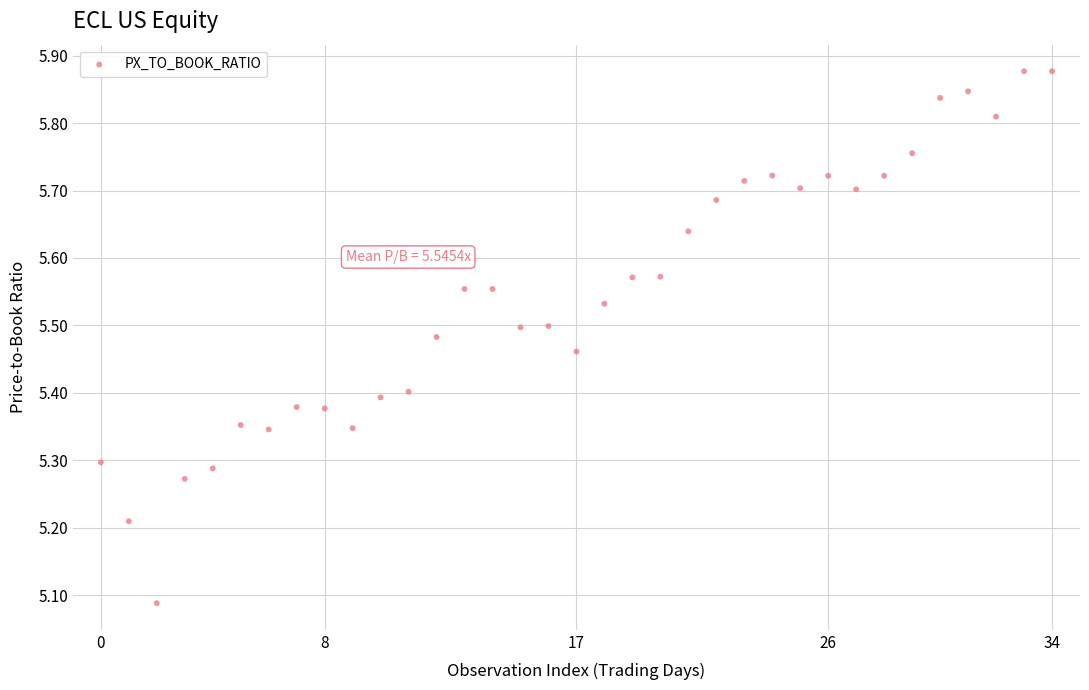

What is the range of Y values (max minus min)?

0.8